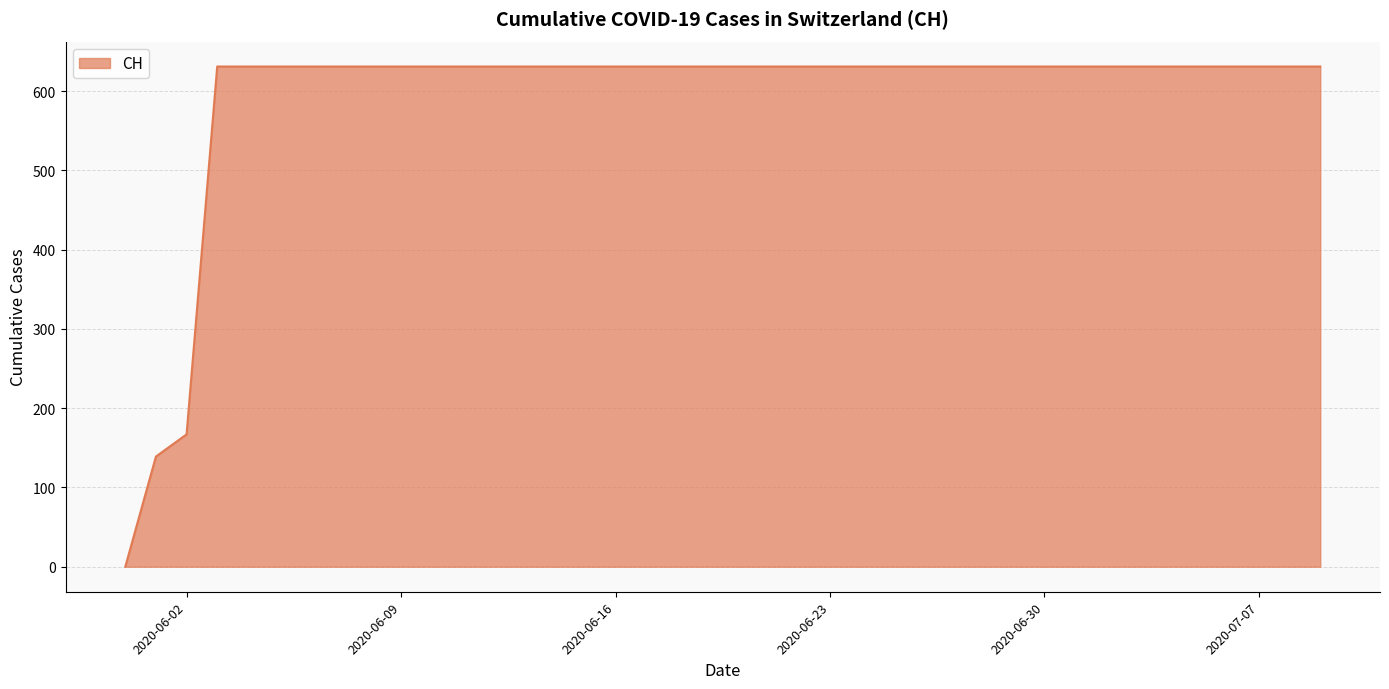

What is the difference between the maximum and minimum values?

631